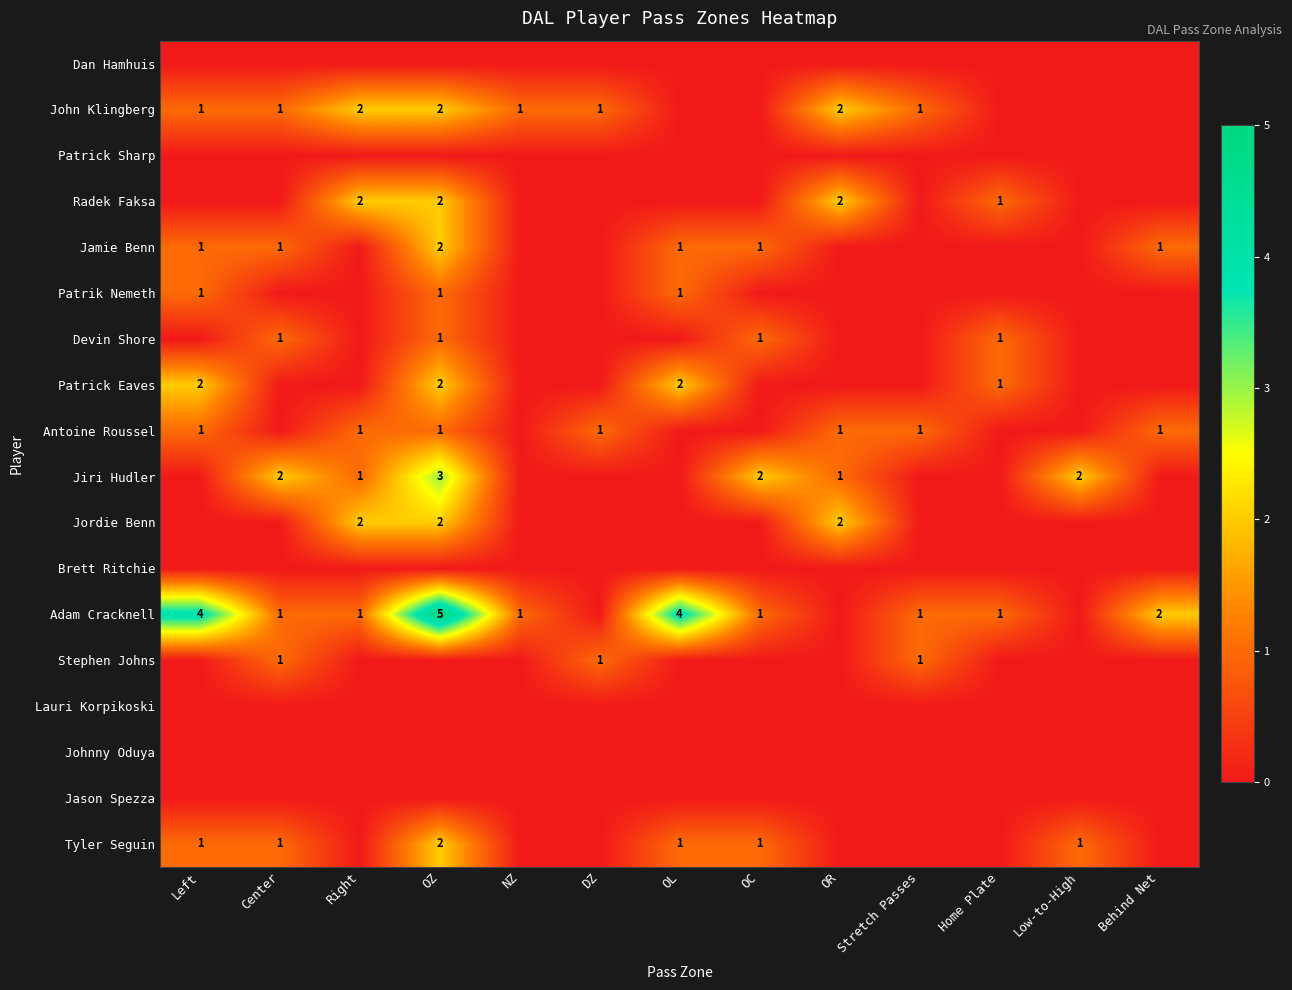

The Jamie Benn series shows 2 at OL. True or false?

False